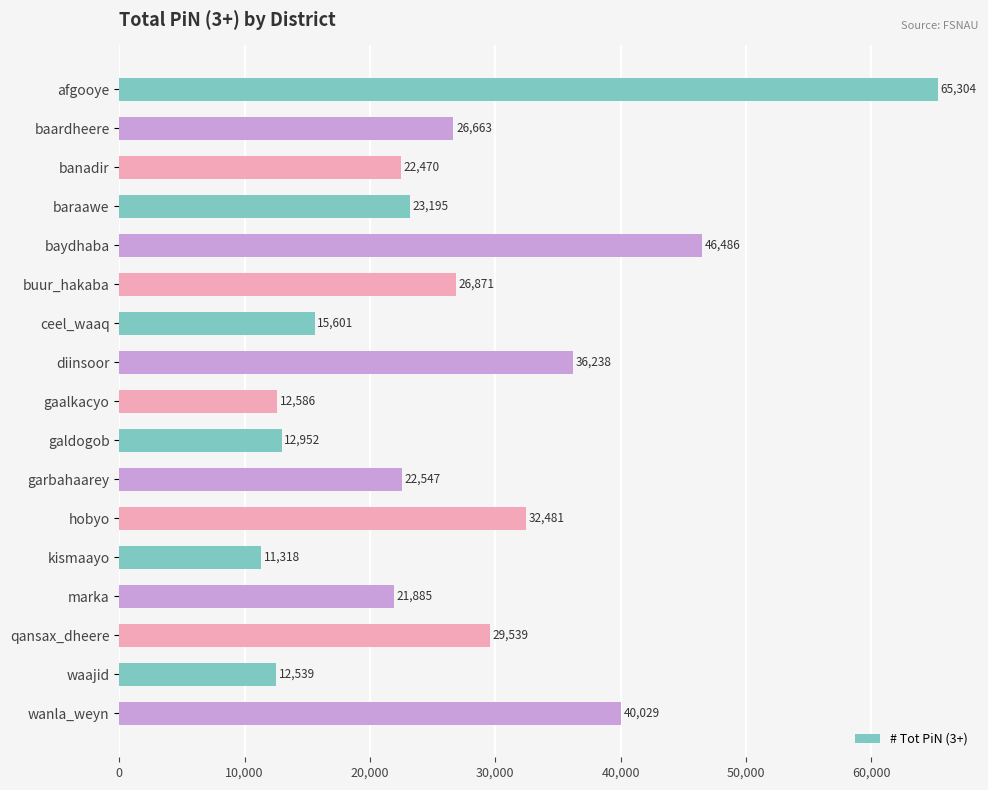

Where is the data nearest to the value 38311?

wanla_weyn